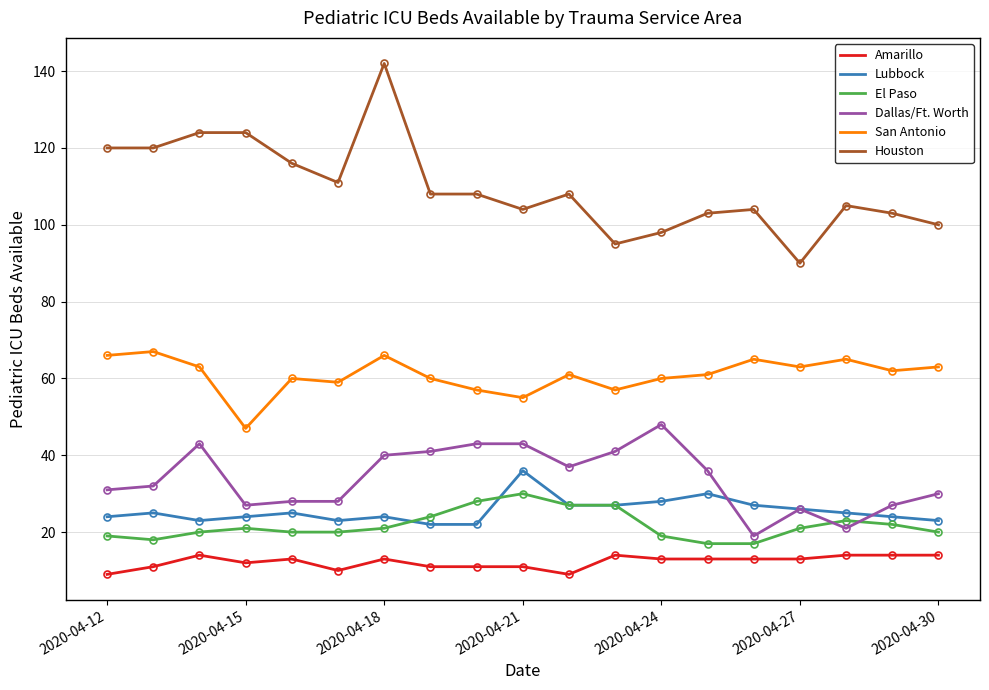

What is the maximum value shown in the chart?

142